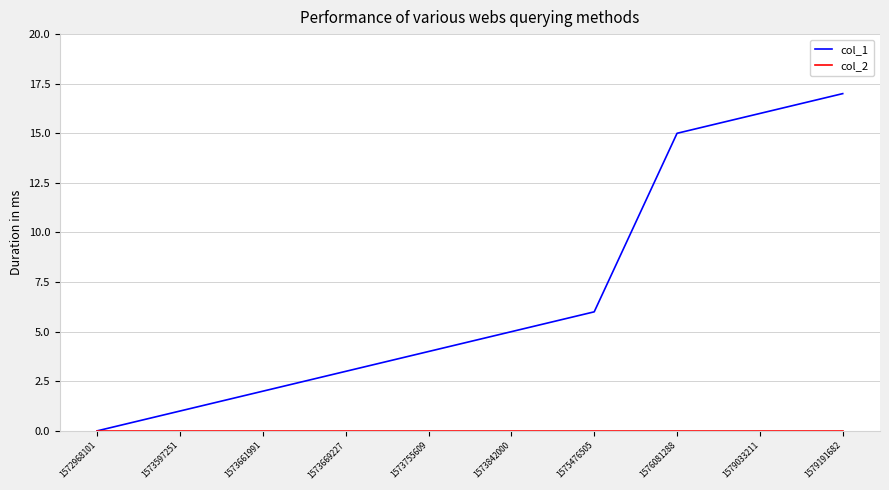

What is the difference between the highest and lowest values at 1579191682?

17